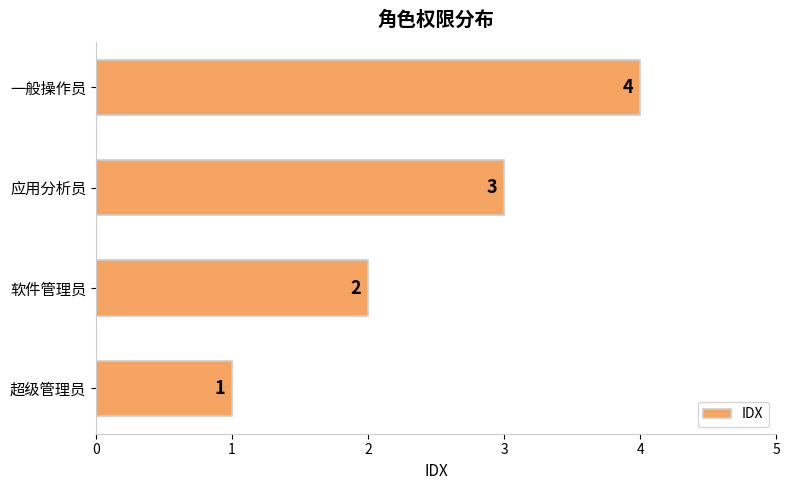

How many bars are there in total?

4